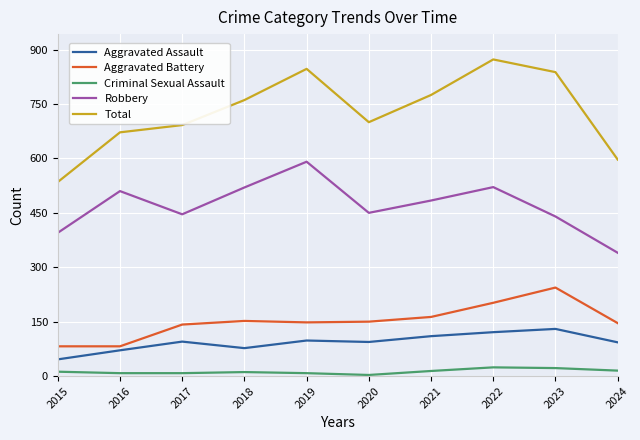

Where does the Robbery series first go above 484?

2016